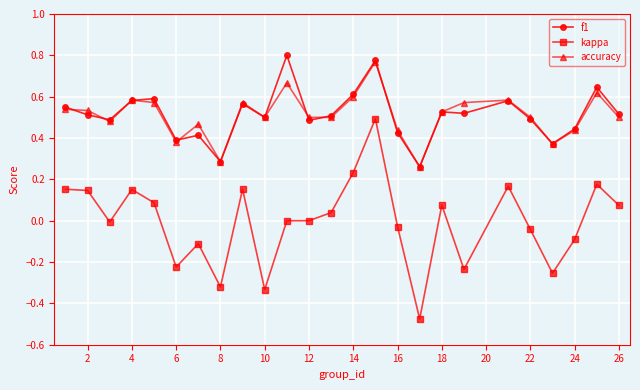

How many lines are shown in the chart?

3